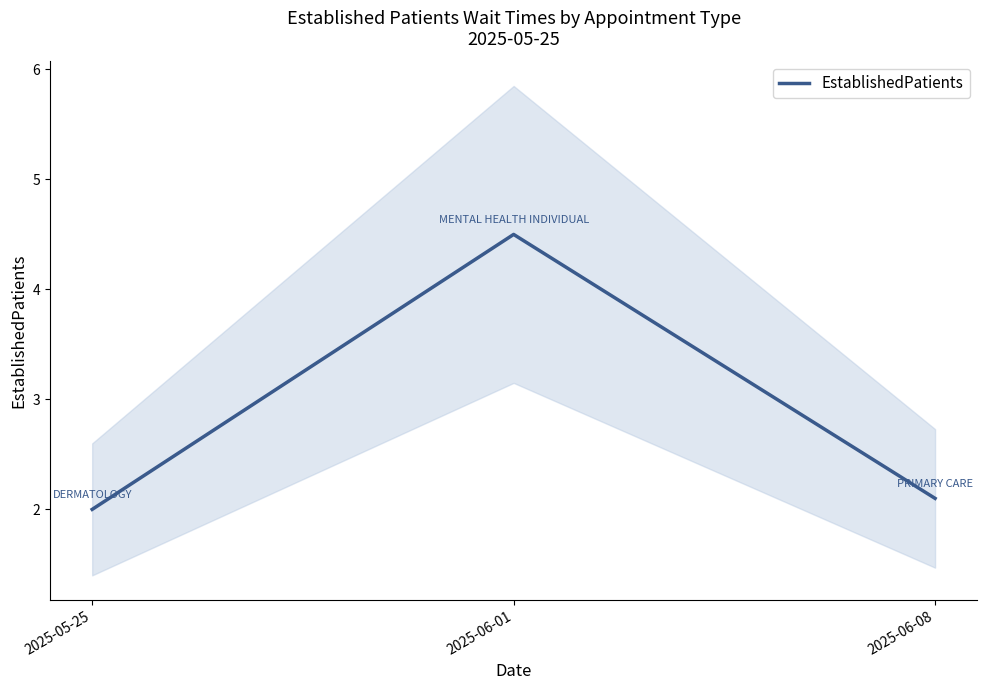

What is the sum of the values at 2025-06-08 and 2025-05-25?

4.1